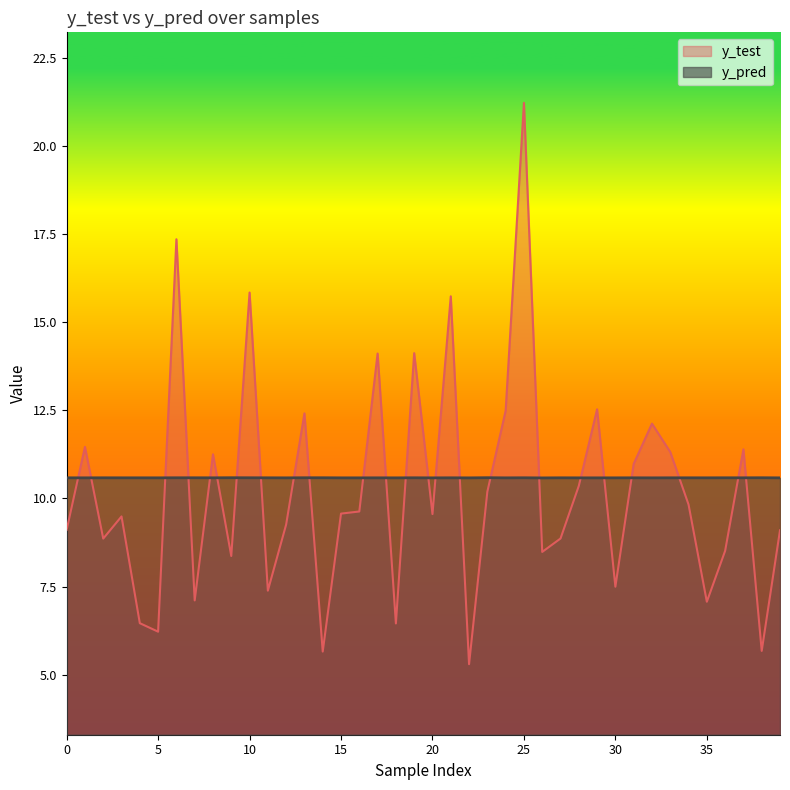

How many lines are shown in the chart?

2